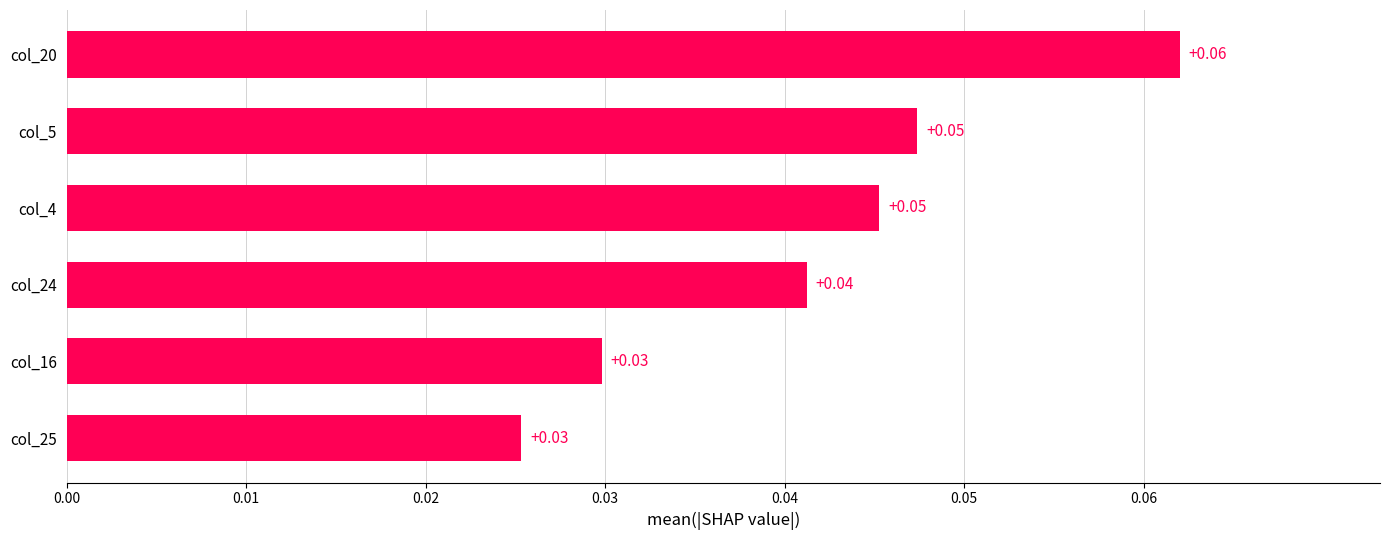

What is the sum of all values?

0.3